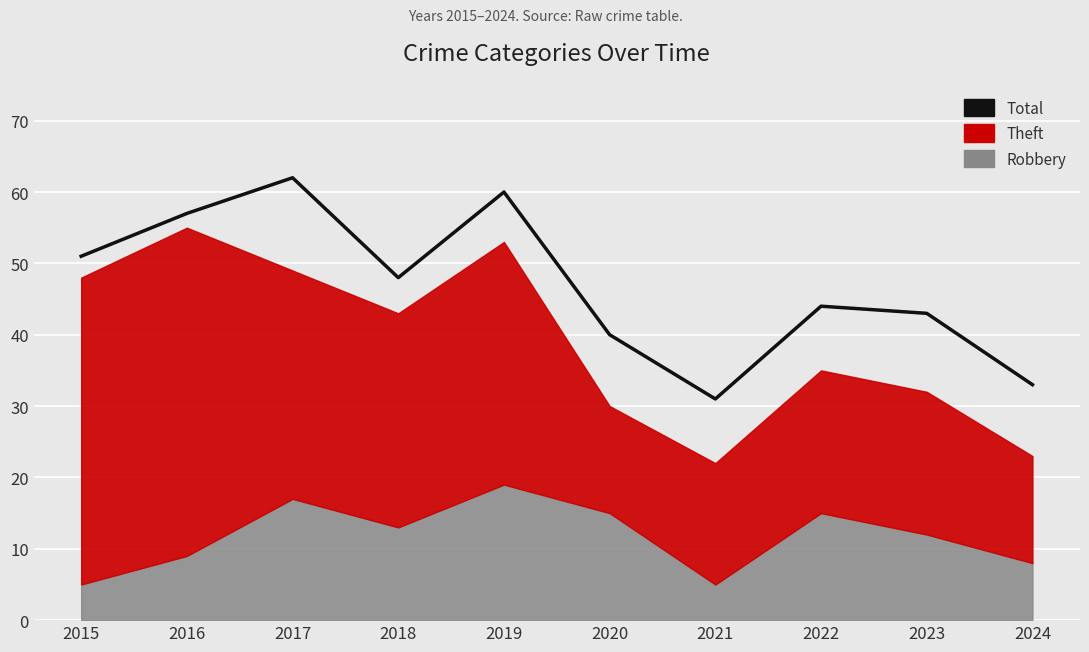

What is the approximate value at 2015?

51